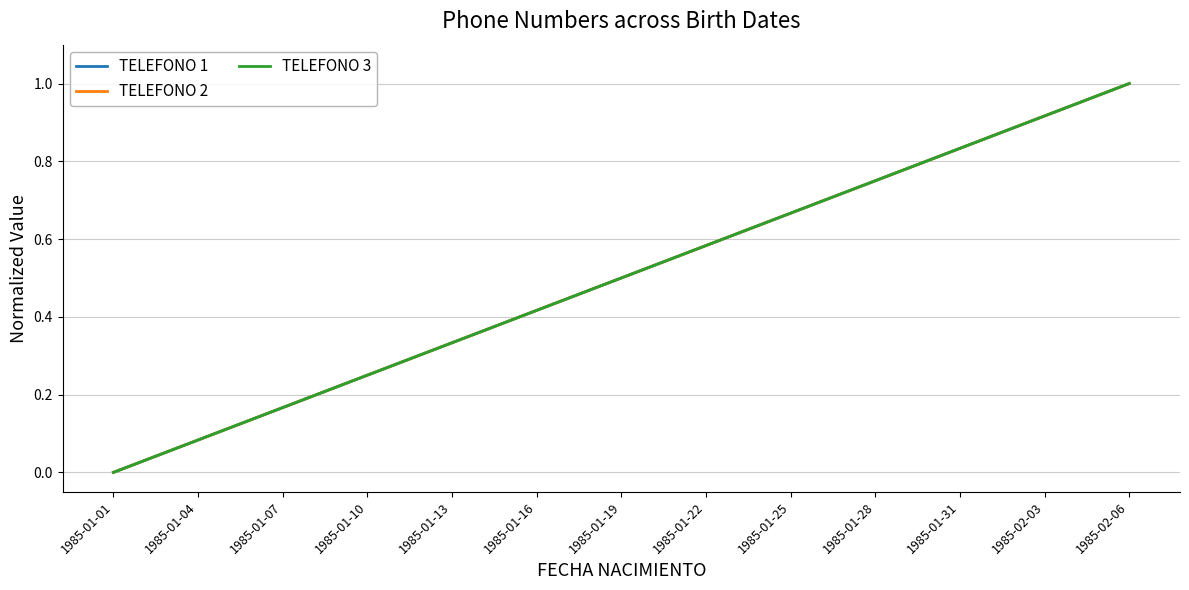

What is the average value of the TELEFONO 2 series?

0.5